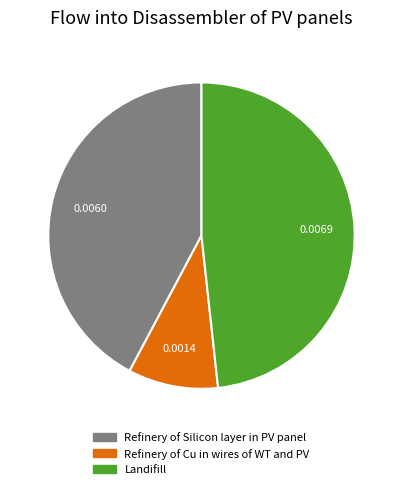

Which has a higher value, Landifill or Refinery of Silicon layer in PV panel?

Landifill